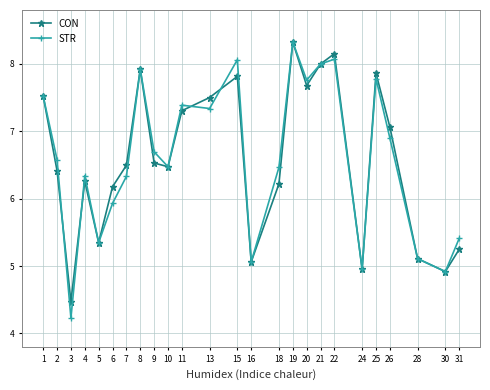

Which series has the widest spread of values?

STR